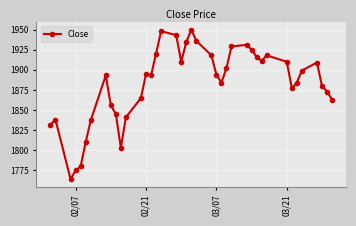

What is the value of the 6th point from the left?

1810